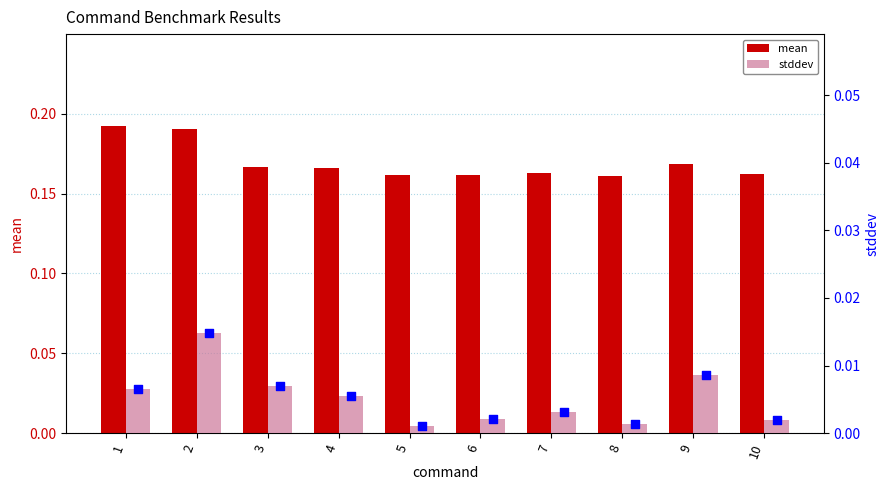

Which series reaches the minimum Y coordinate?

stddev